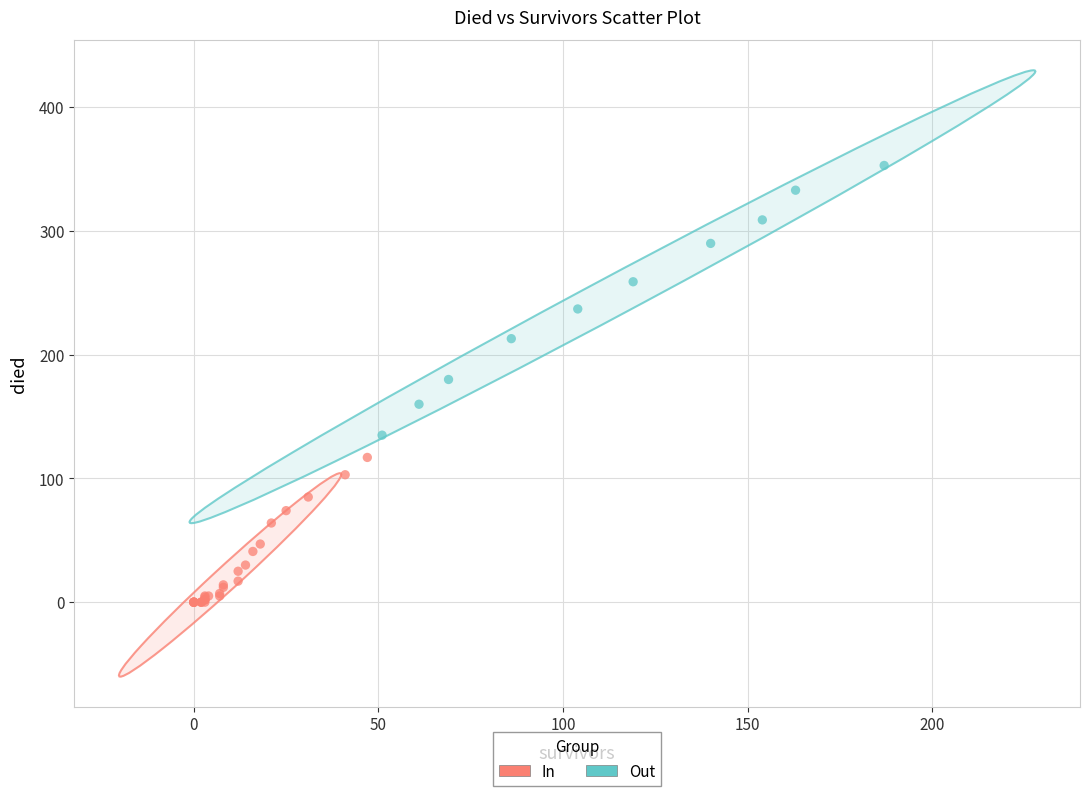

Which series contains the lowest Y value?

In